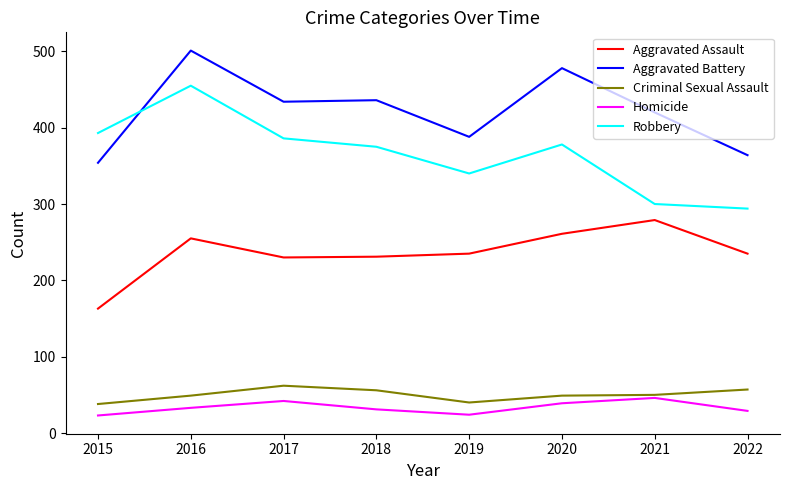

True or false: Robbery has a value of 132 at 2015.

False